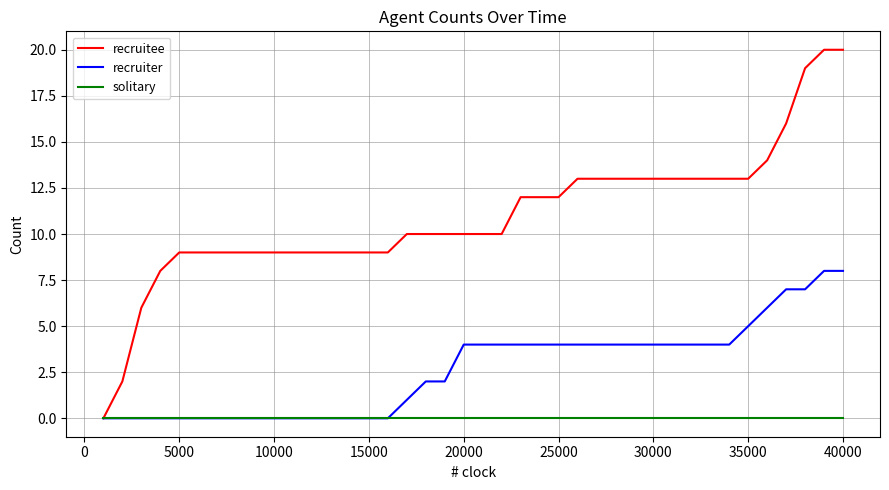

What is the maximum value shown in the chart?

20